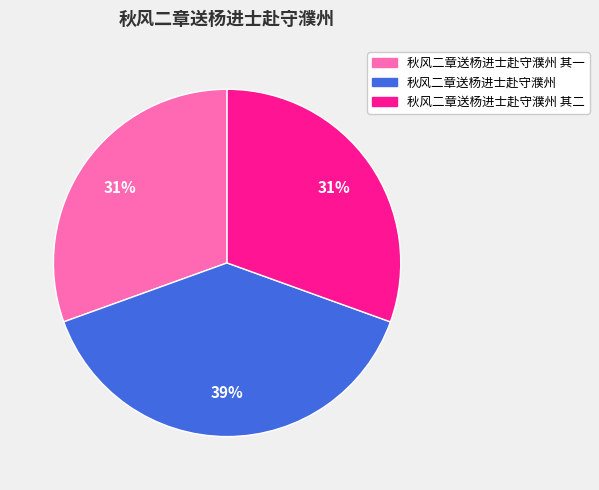

To the nearest percent, what is the average slice percentage?

33%